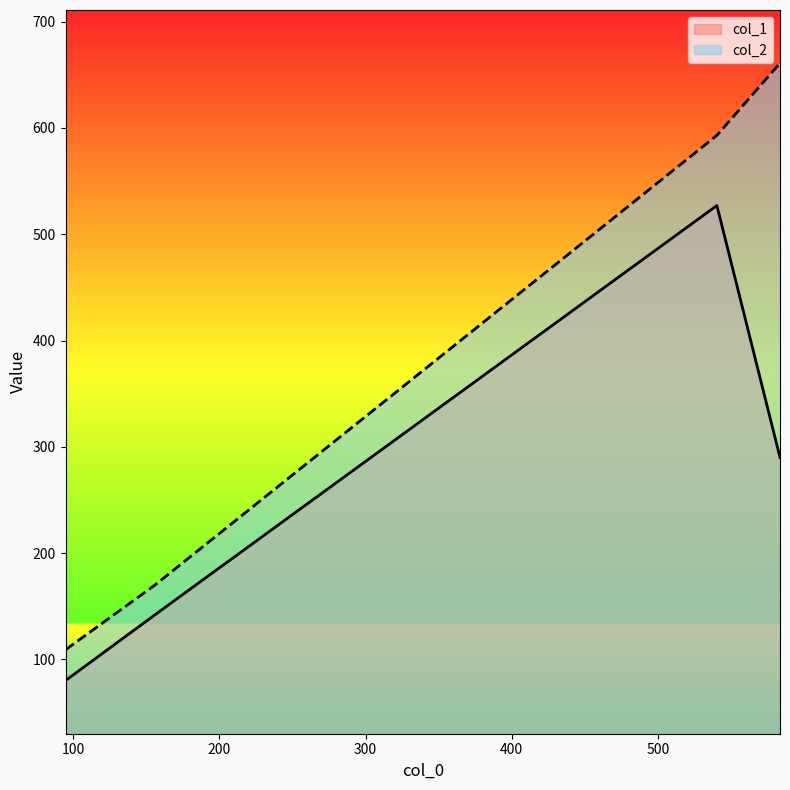

True or false: col_1 has more than 0 interior local peaks.

True